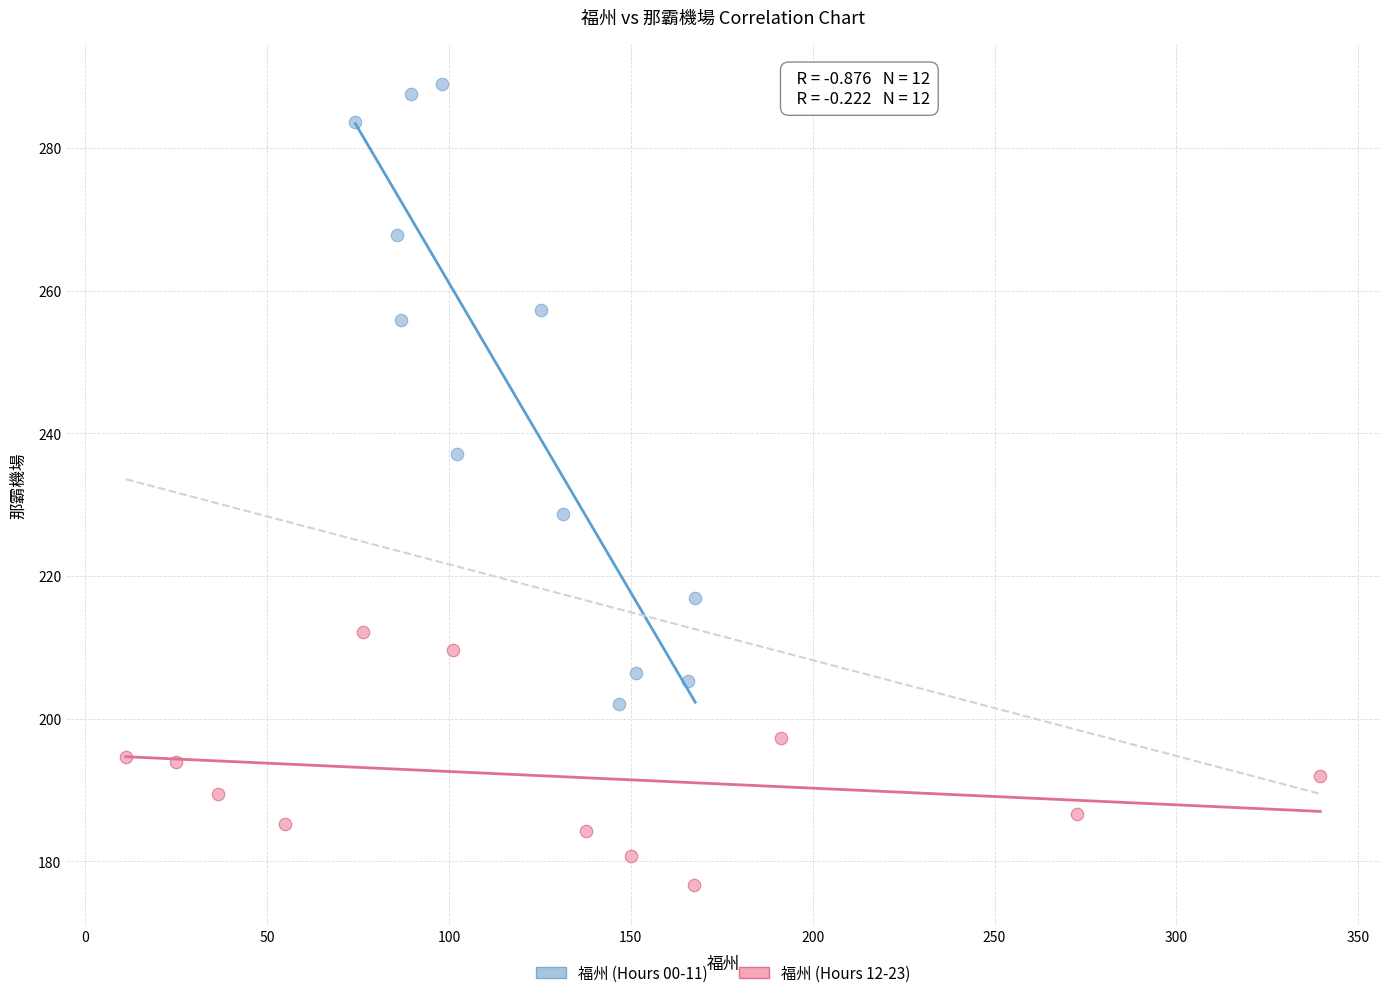

Which series contains the highest Y value?

福州 (Hours 00-11)